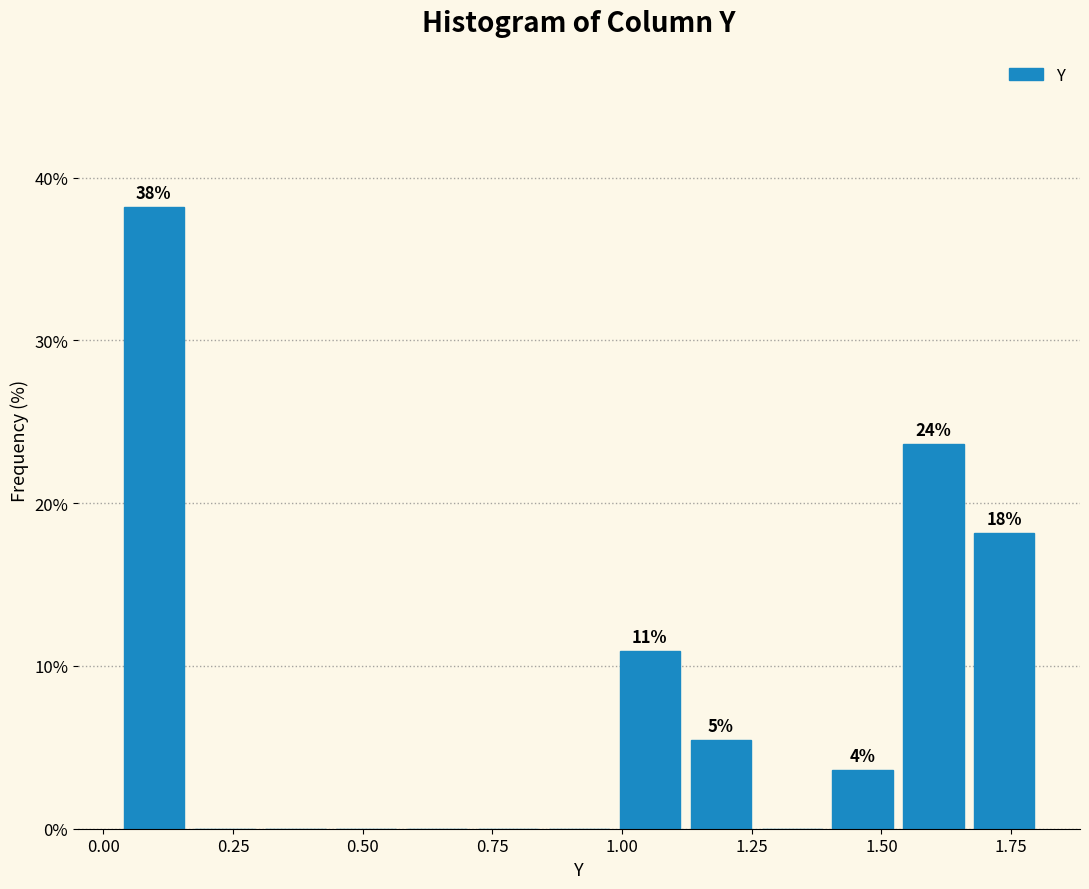

Around what value on the x-axis is the tallest bar? Give the approximate position of its centre, as read against the axis.

0.10